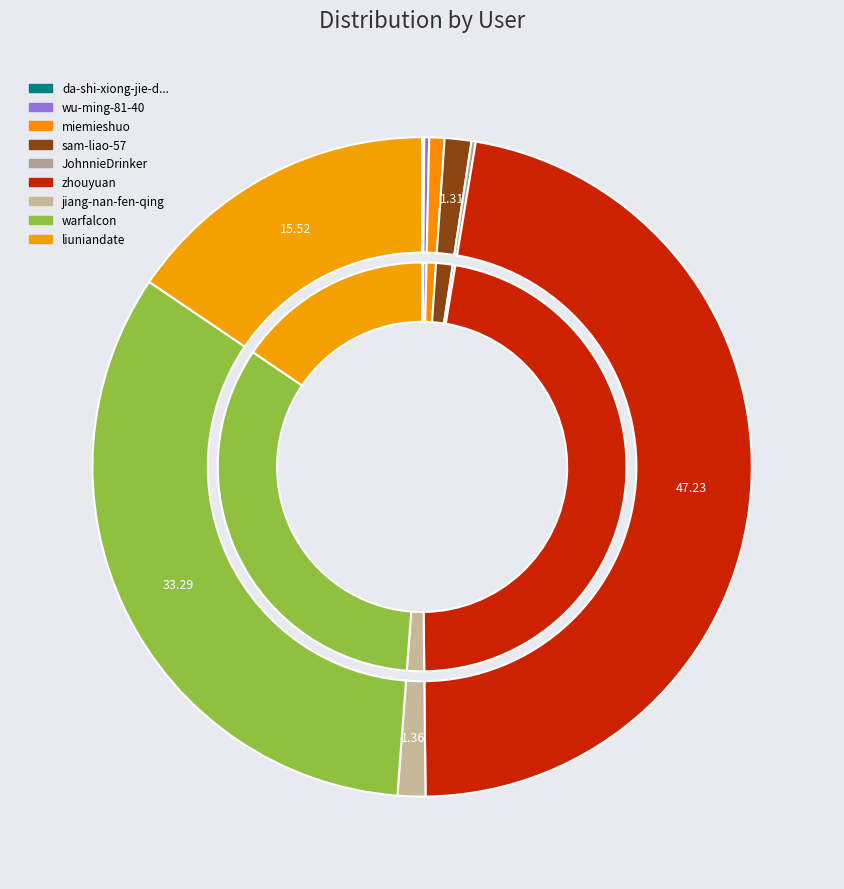

How many slices are in this pie chart?

9